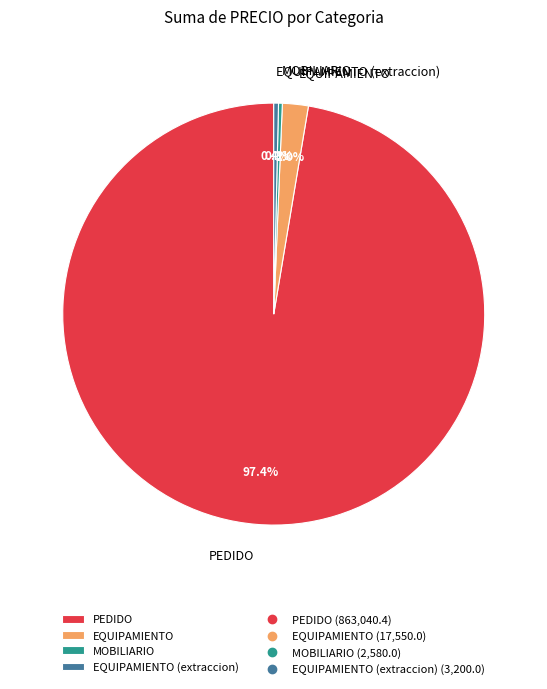

What percentage do MOBILIARIO and EQUIPAMIENTO (extraccion) together represent?

0.7%